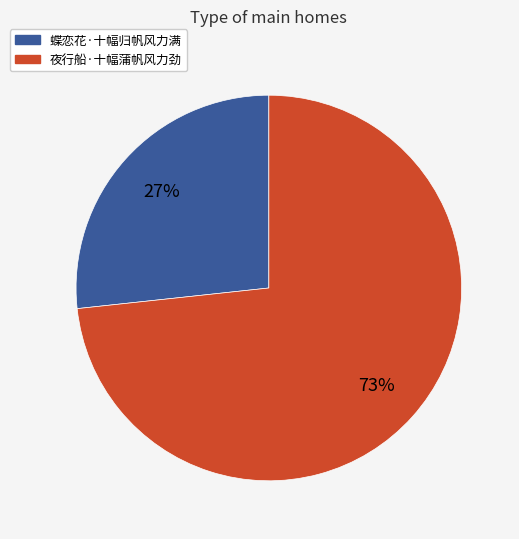

Between 夜行船·十幅蒲帆风力劲 and 蝶恋花·十幅归帆风力满, which is larger?

夜行船·十幅蒲帆风力劲